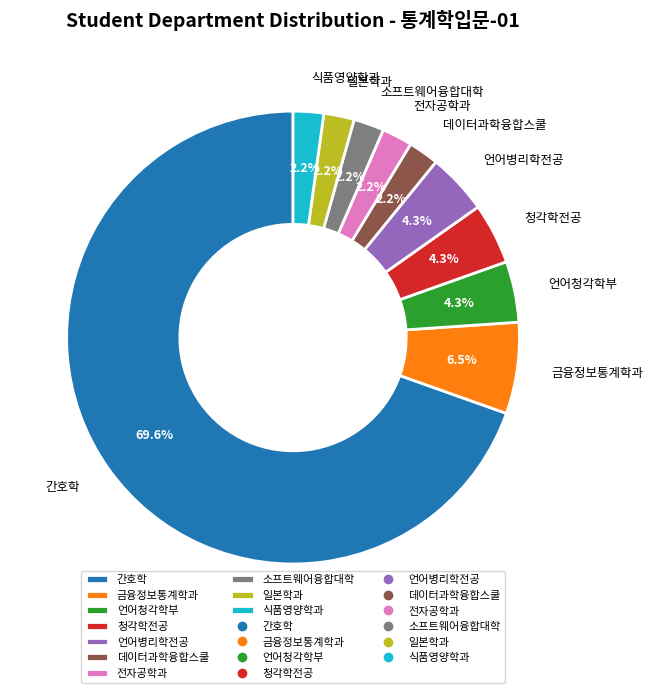

Which slice is the largest?

간호학